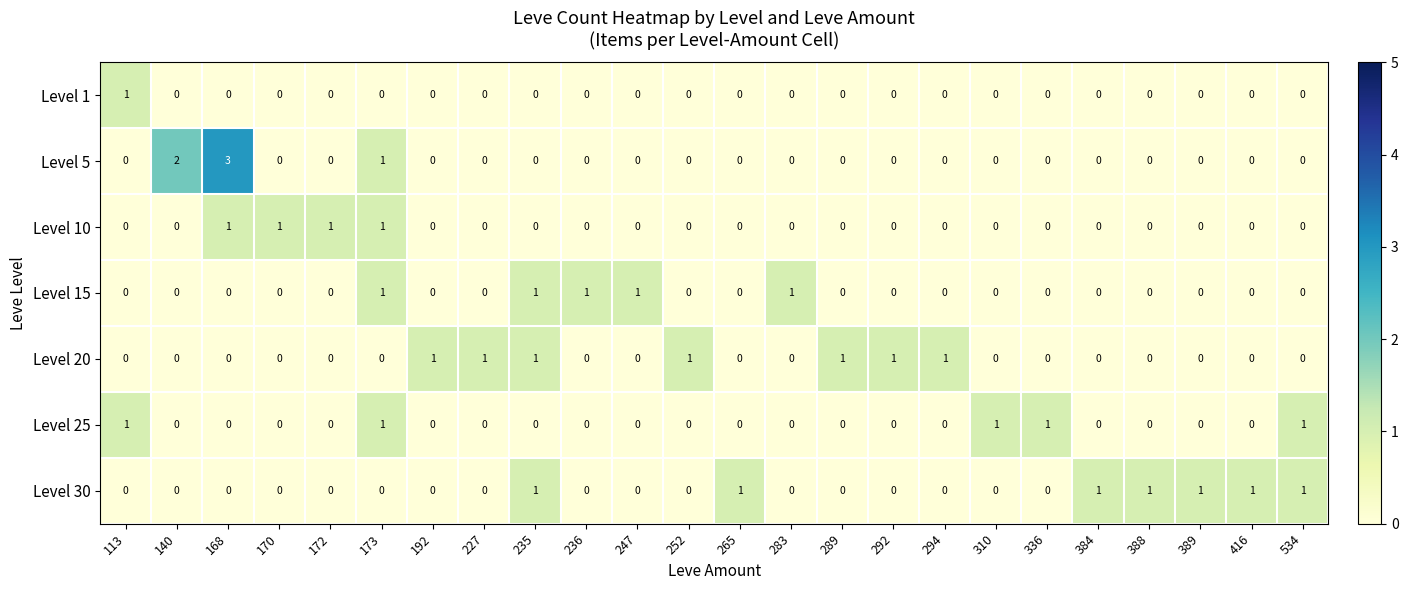

The value of Level 20 at 236 is -1. True or false?

False